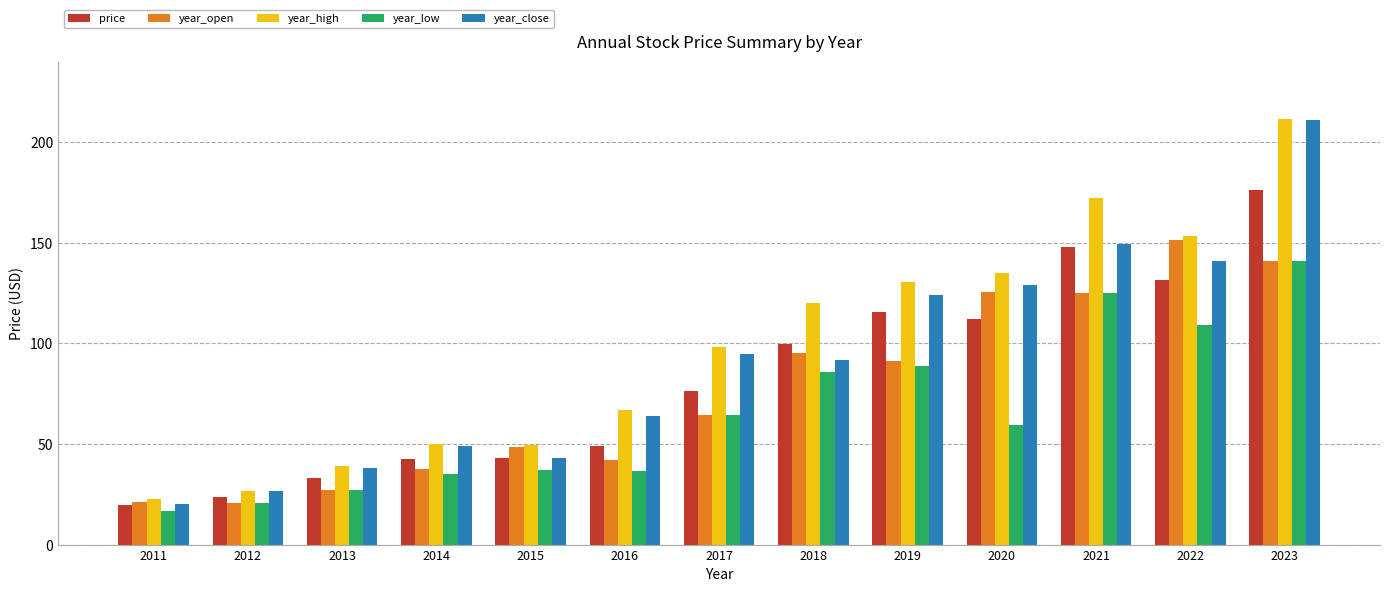

How many bars are there in each group?

5